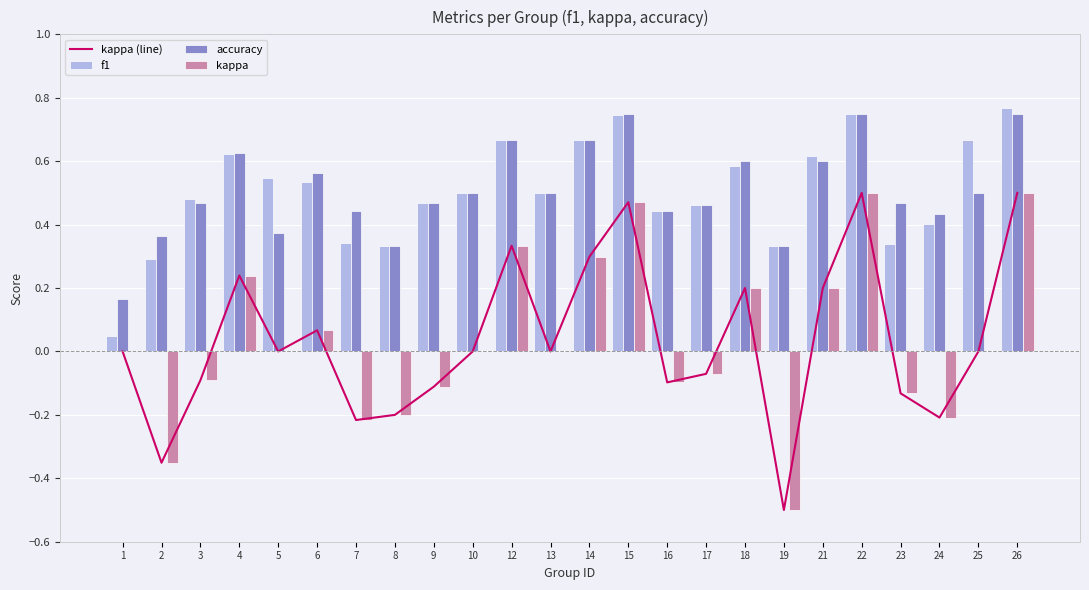

At 21, list the series in order from smallest to largest.

kappa (line), kappa, accuracy, f1